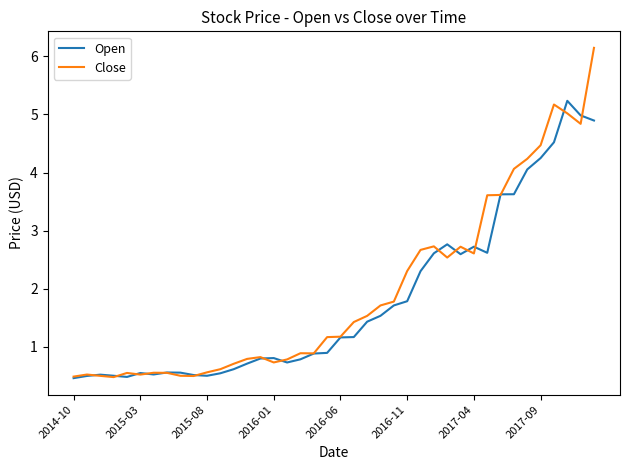

What is the highest value of the Open series?

5.2